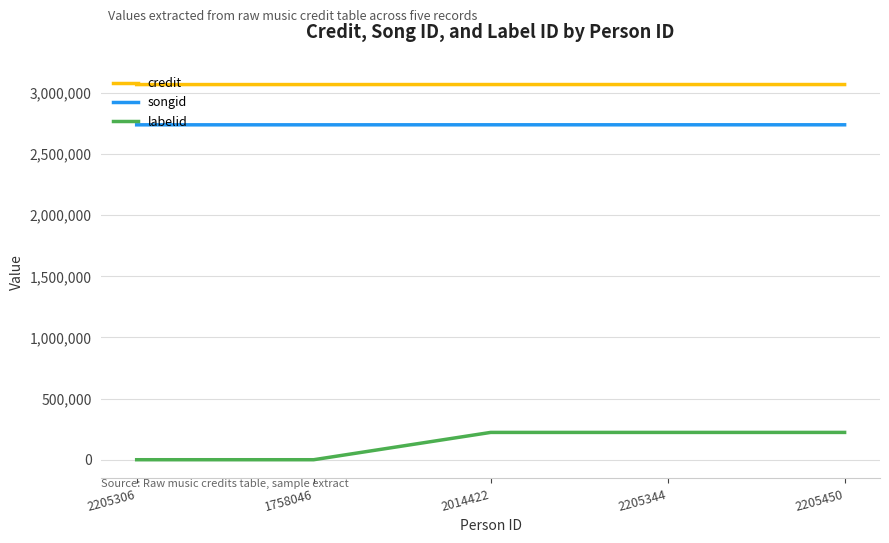

How many series are shown in this chart?

3